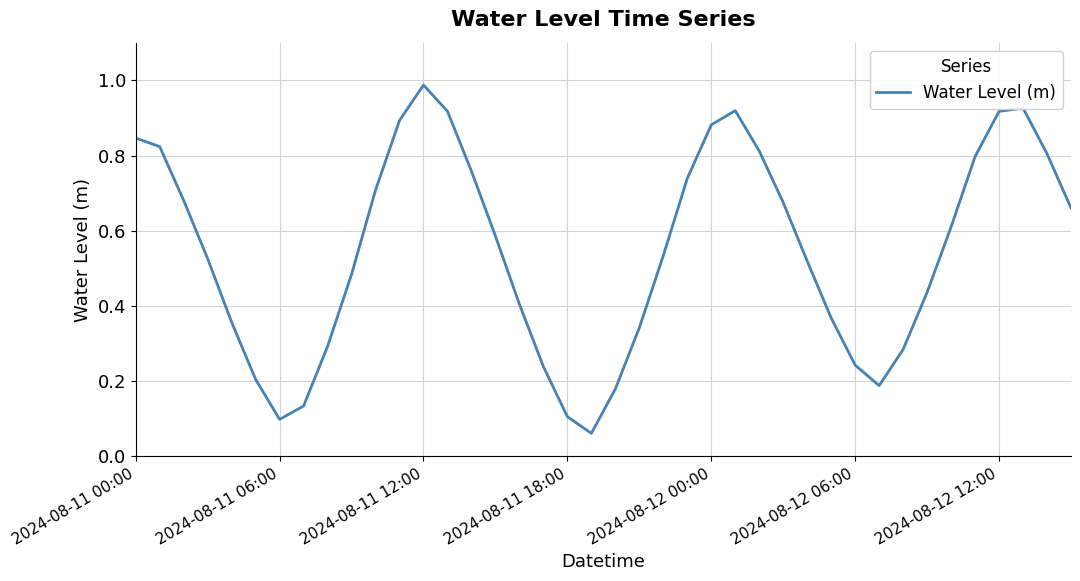

What is the difference between the second highest and minimum values?

0.9